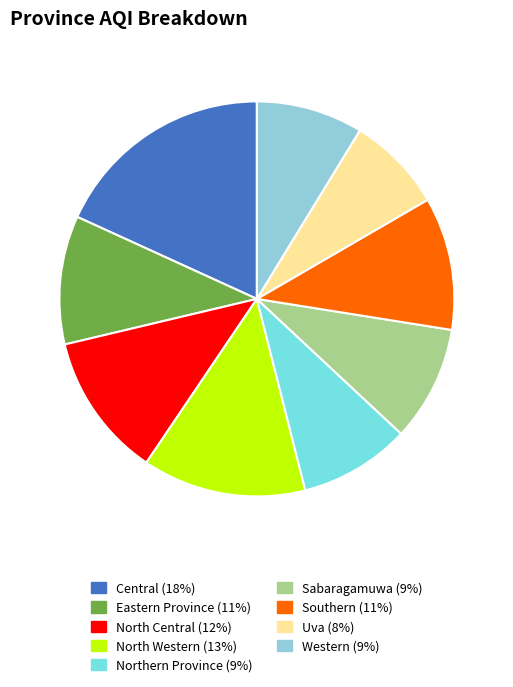

Approximately how many times larger is the value at Northern Province compared to North Western?

0.7